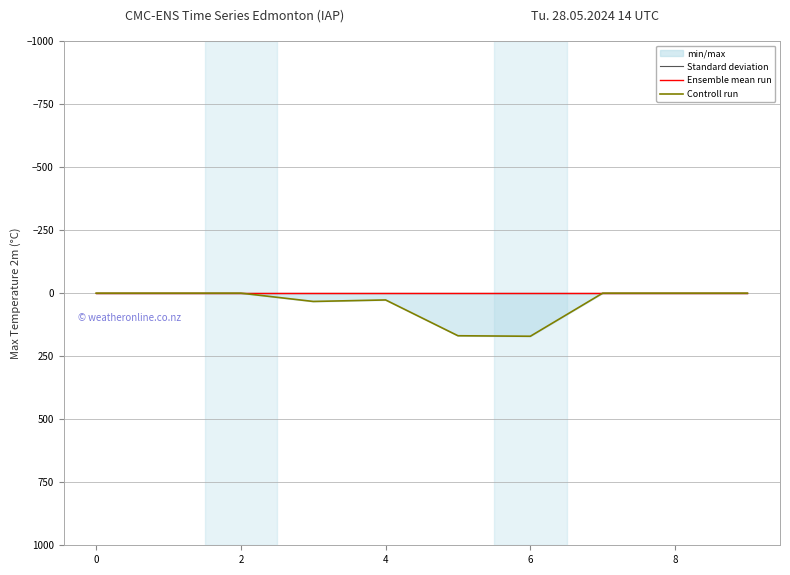

Count the number of categories in the chart.

10